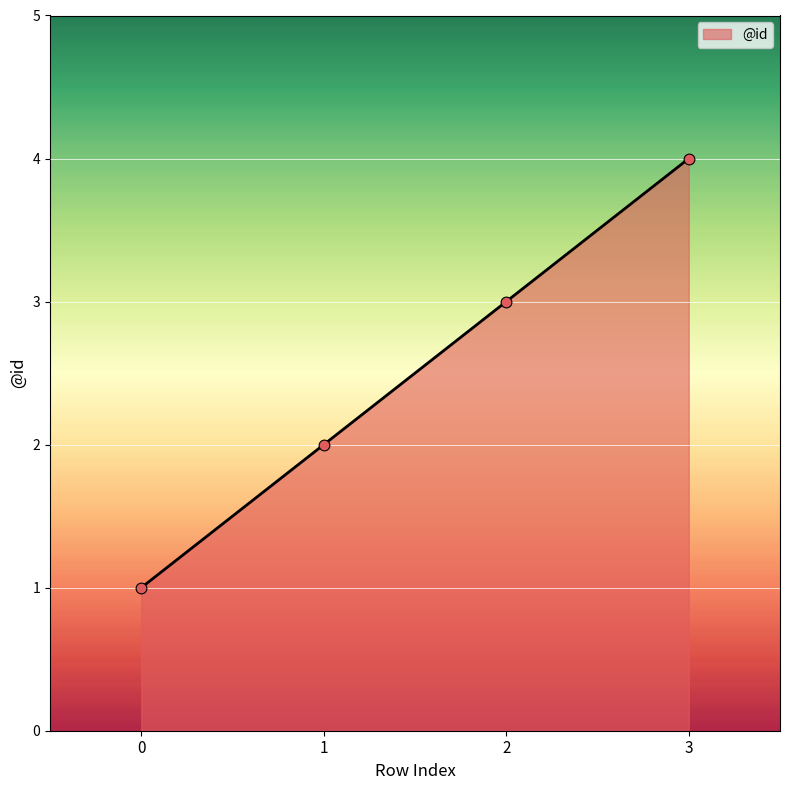

Between 0 and 2, which is larger?

2